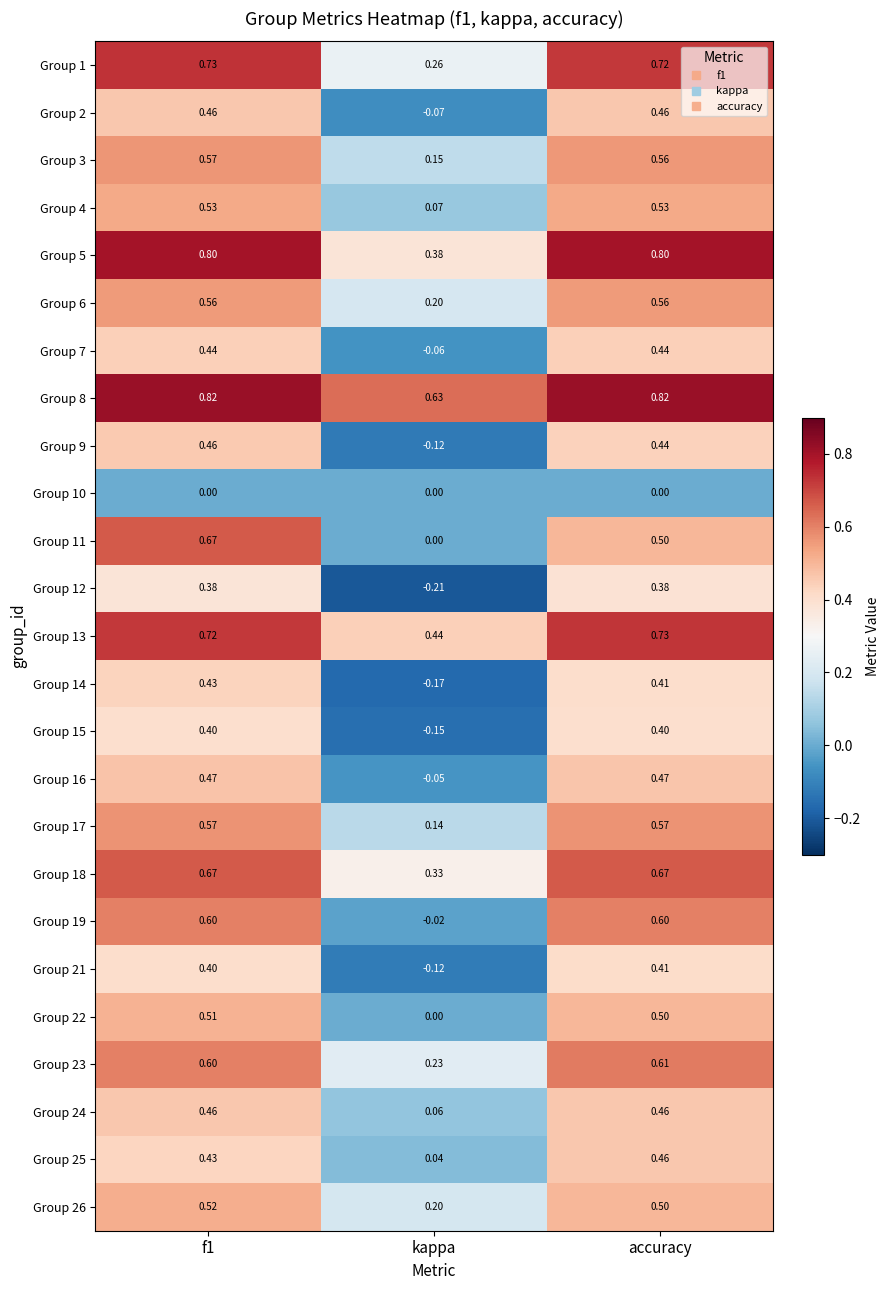

At which category is the sum across all series the highest?

f1